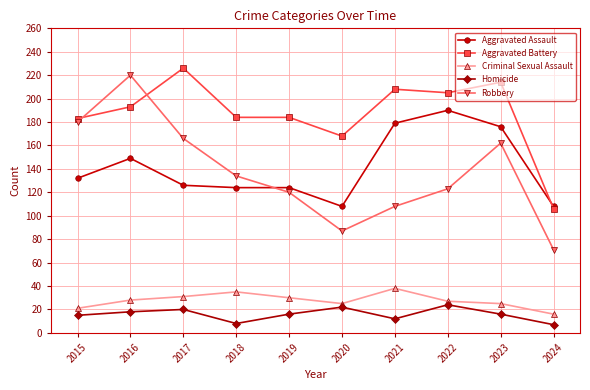

The value of Homicide at 2018 is 8. True or false?

True